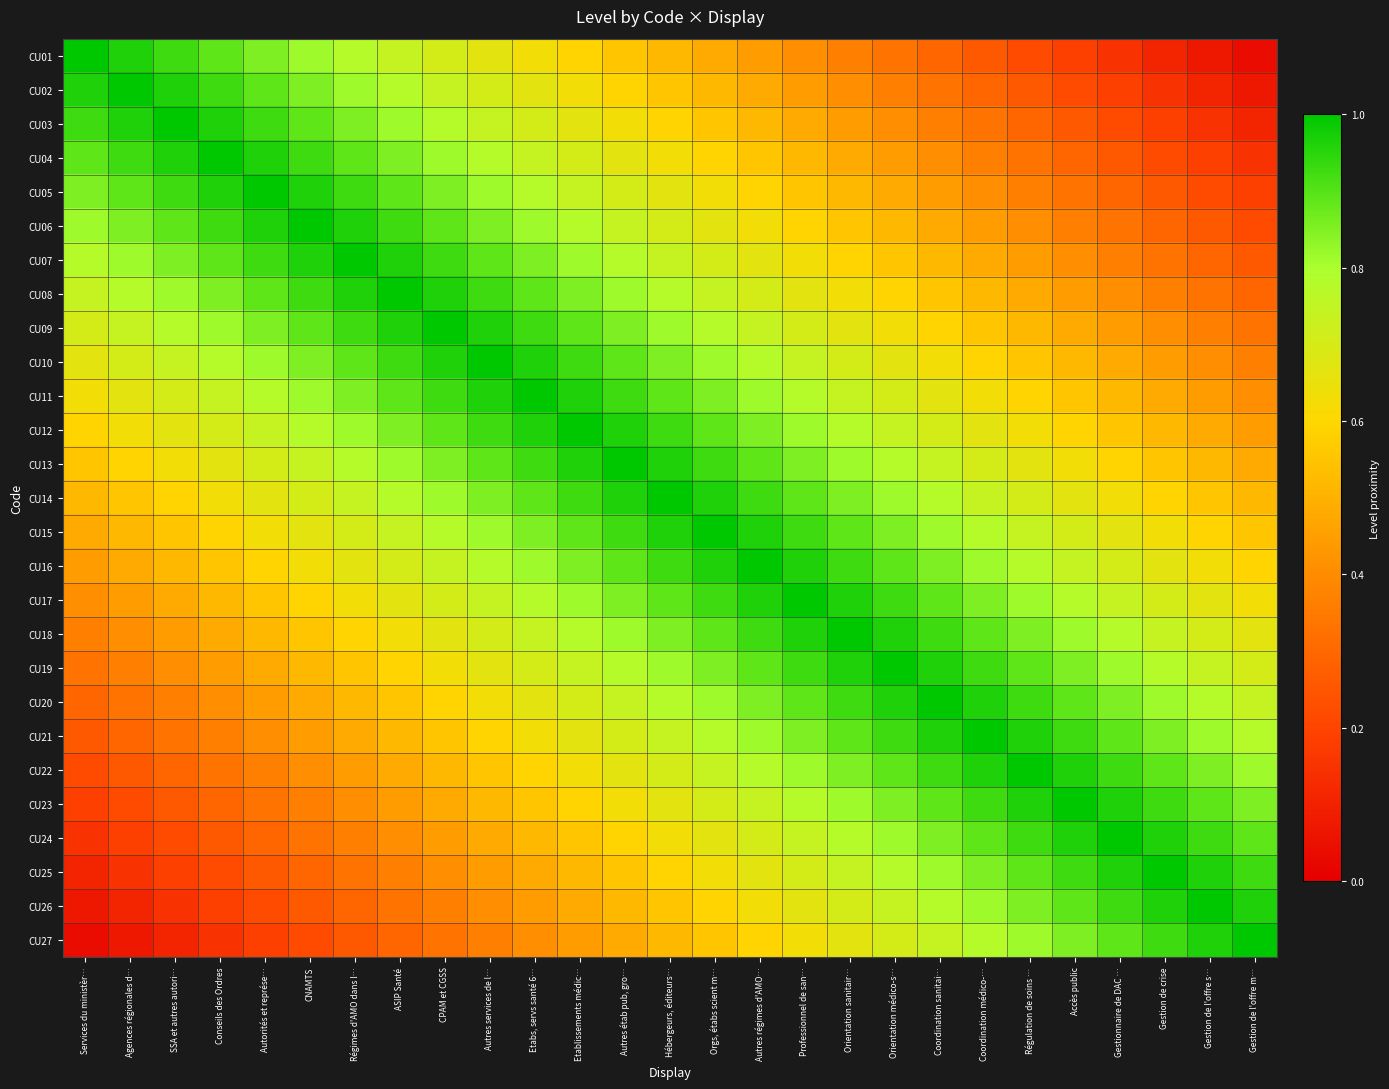

What is the total value across all series at Etabs, servs santé 6…?

19.9